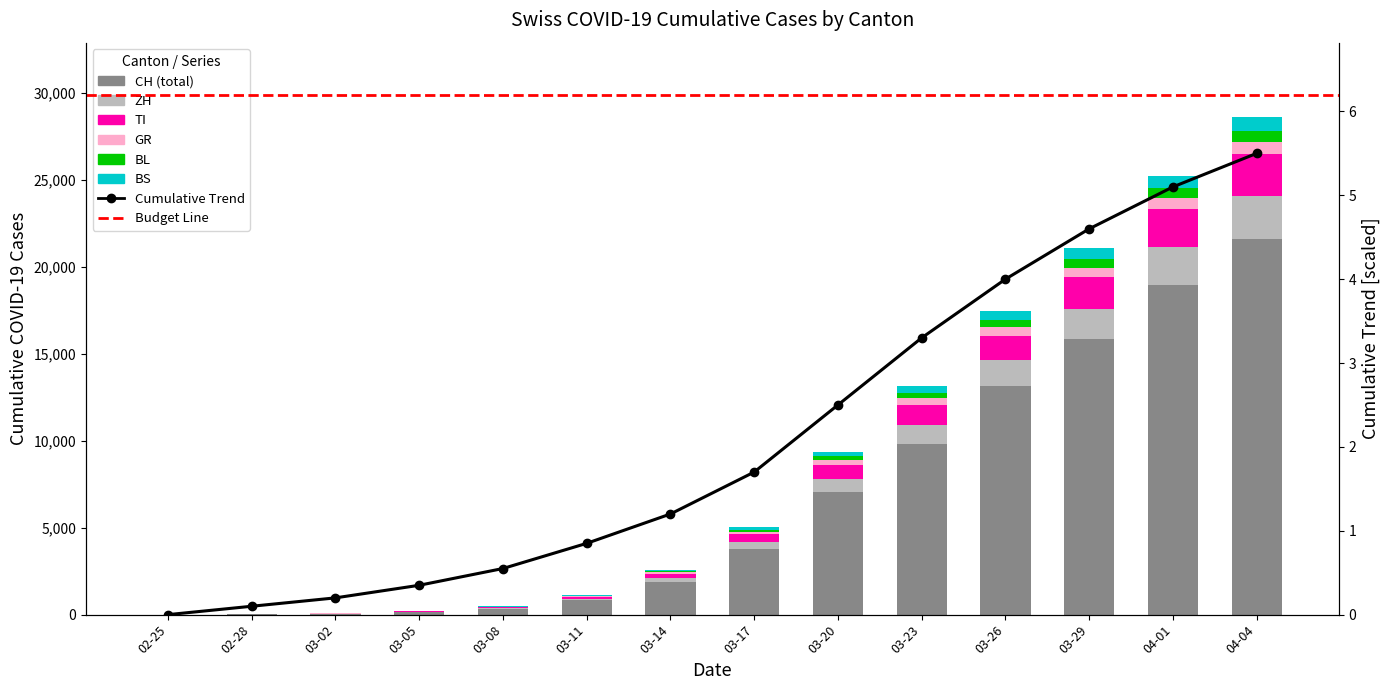

Which series changed the most between 03-20 and 03-23?

CH